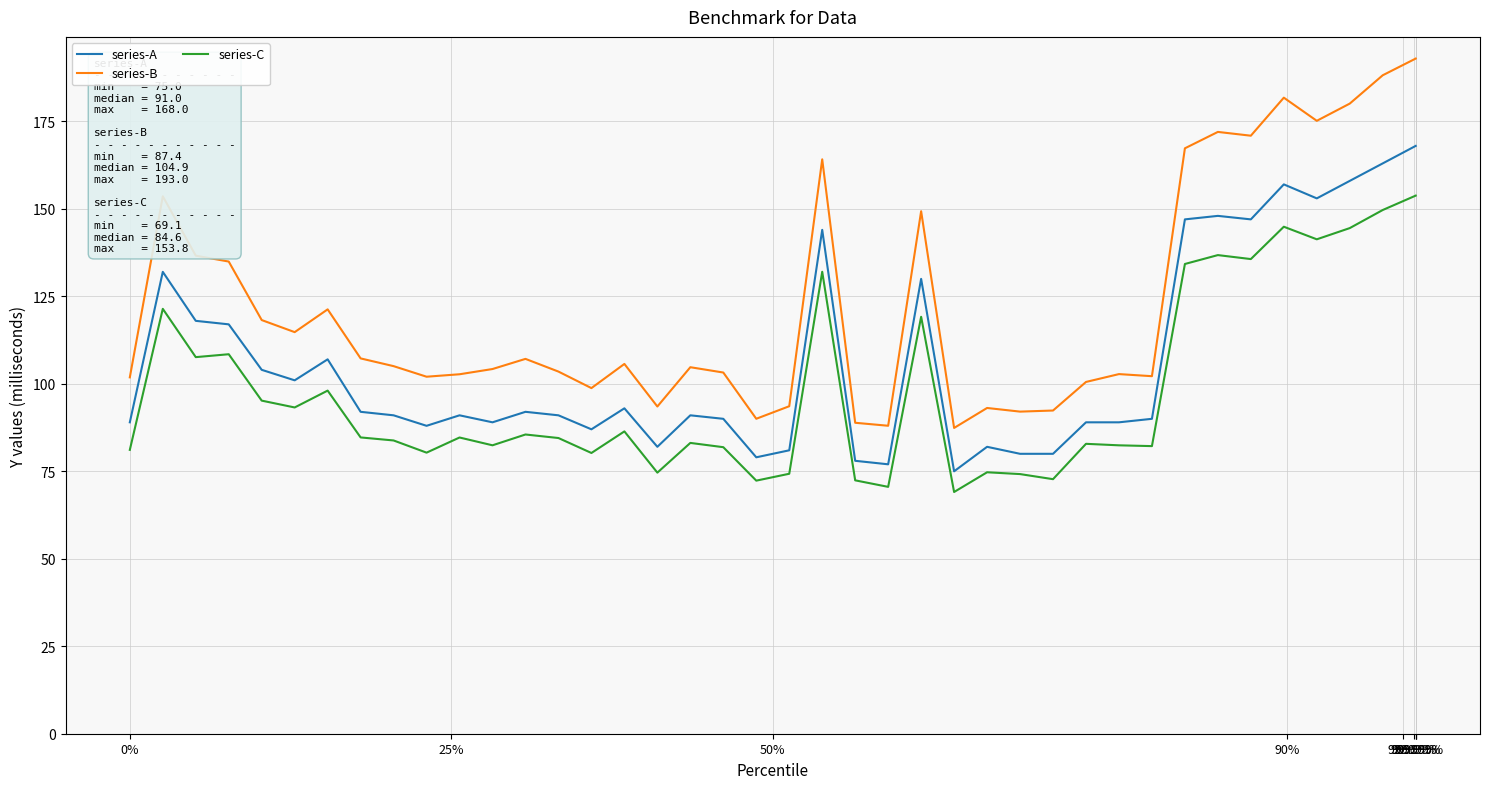

Which series has the widest spread of values?

series-B